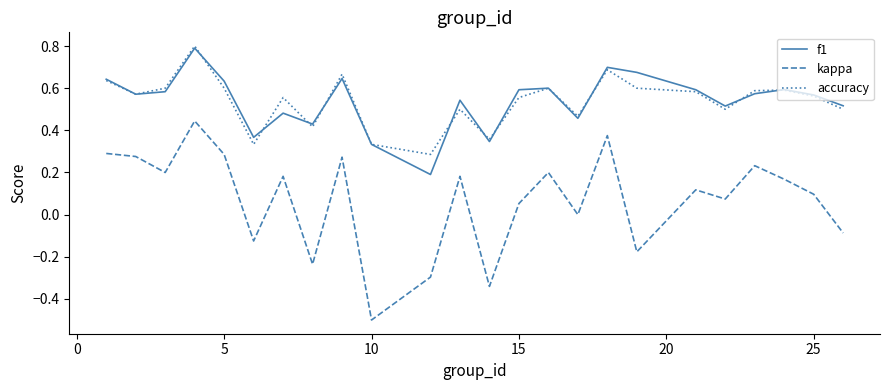

Which series has the widest spread of values?

kappa